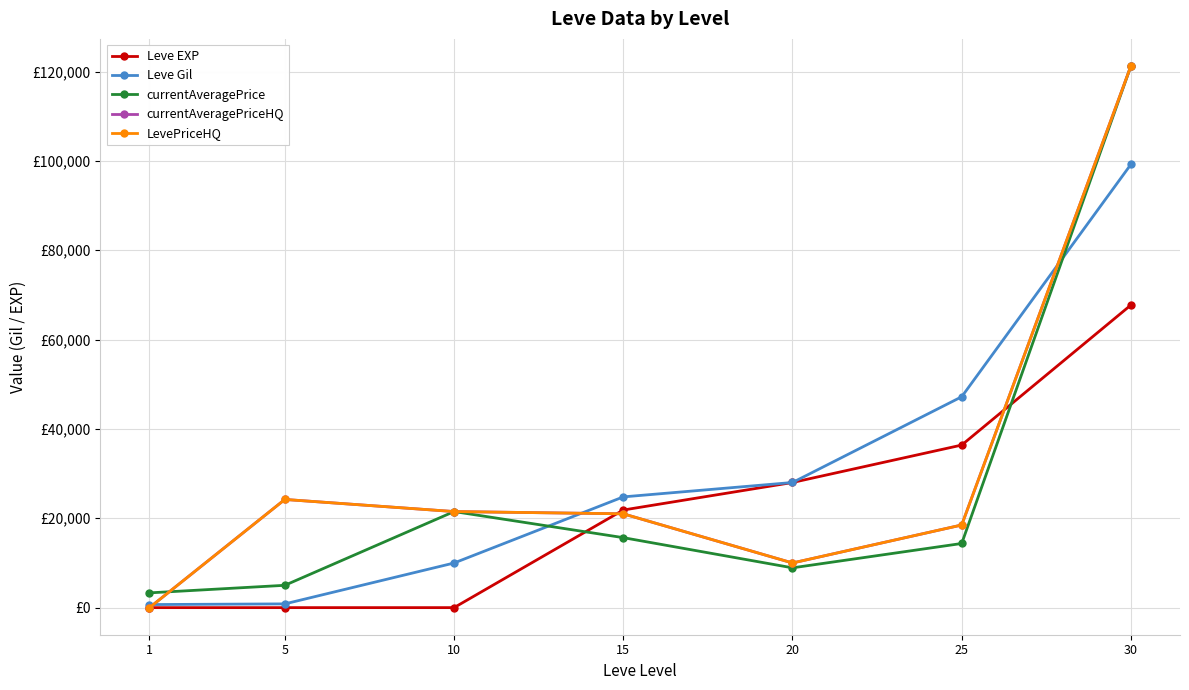

At which label does Leve EXP first exceed 21850?

20